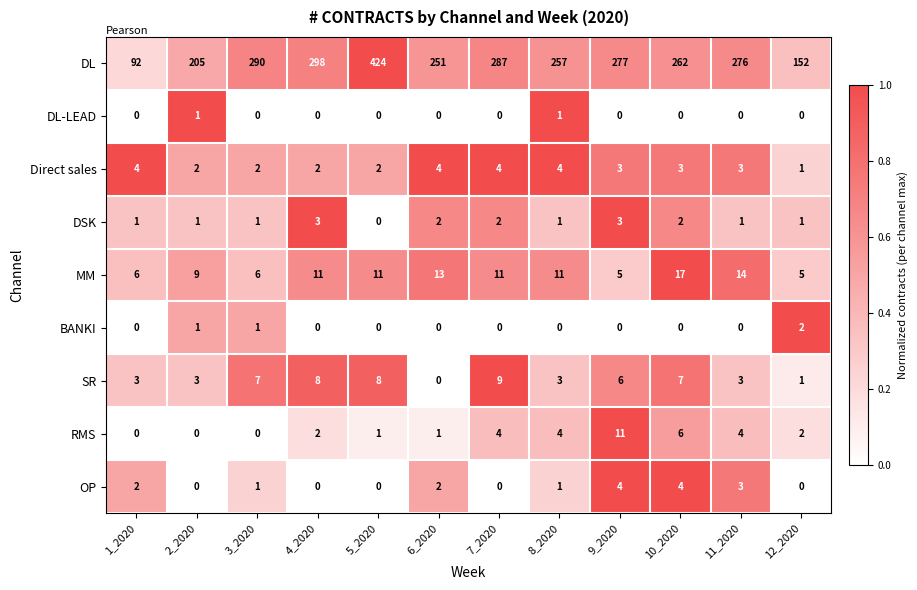

Between 2_2020 and 11_2020, which series saw the biggest shift?

DL